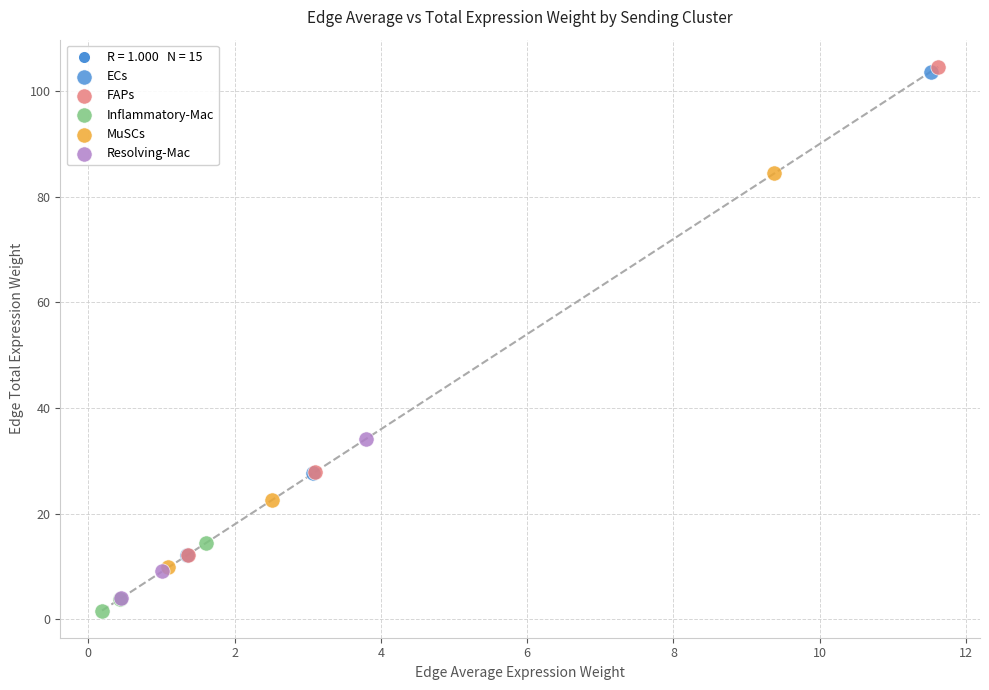

Which series has the largest Y range (max minus min)?

FAPs